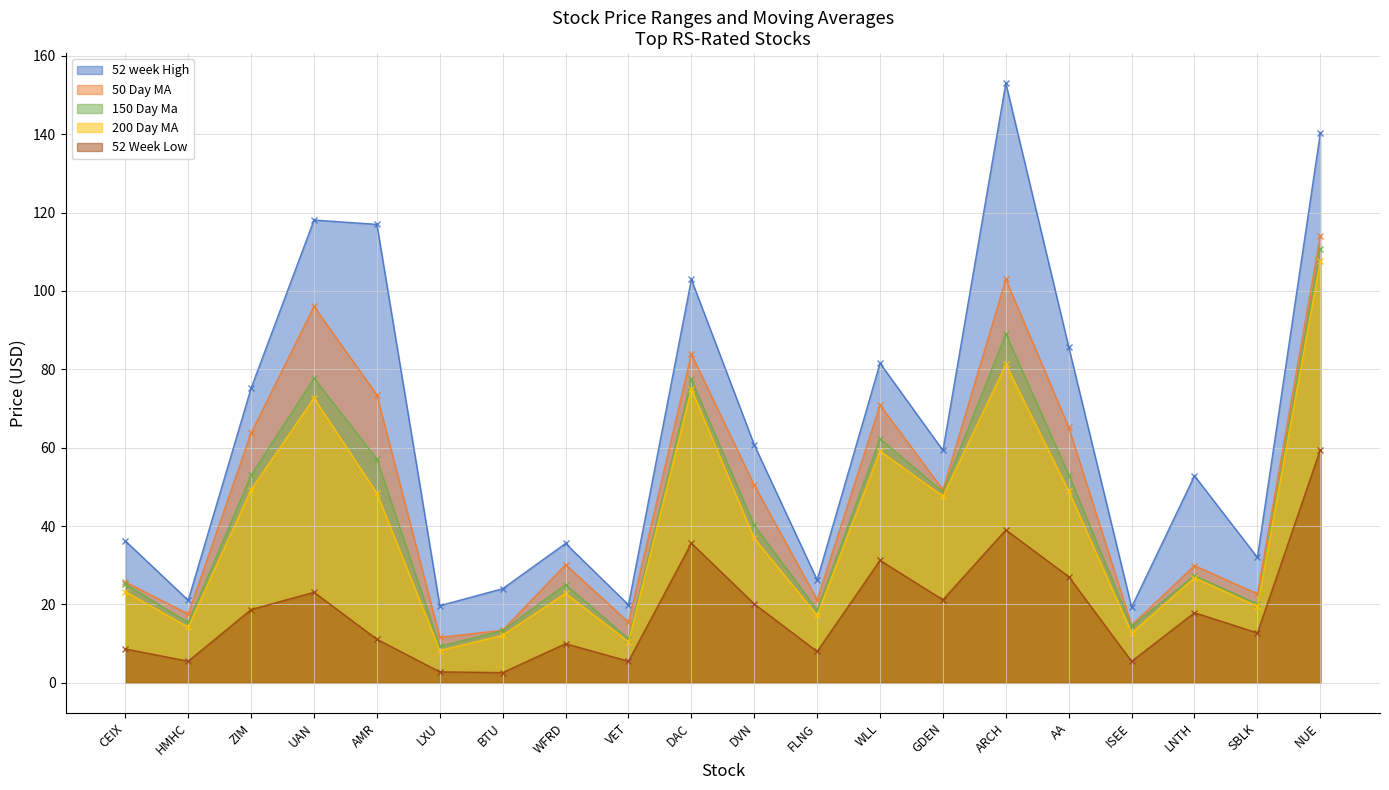

List the labels in order of 50 Day MA value, largest first.

NUE, ARCH, UAN, DAC, AMR, WLL, AA, ZIM, DVN, GDEN, WFRD, LNTH, CEIX, SBLK, FLNG, HMHC, VET, ISEE, BTU, LXU